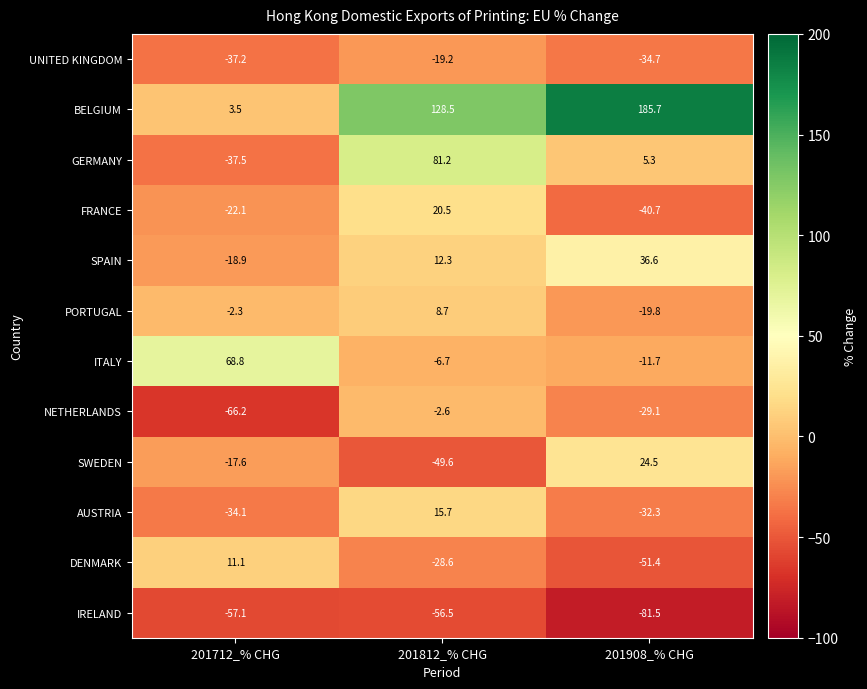

What is the sum of all NETHERLANDS values?

-97.9